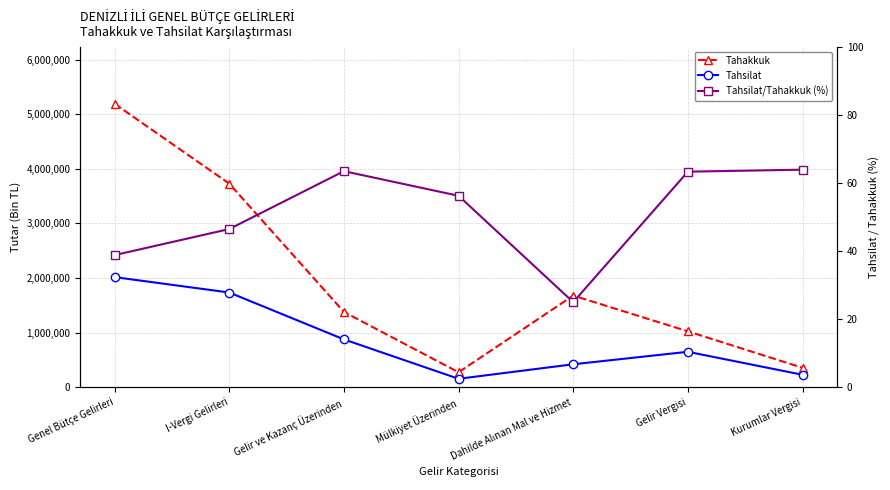

Is the value of Tahsilat at Mülkiyet Üzerinden greater than the value of Tahsilat/Tahakkuk (%) at Genel Bütçe Gelirleri?

Yes